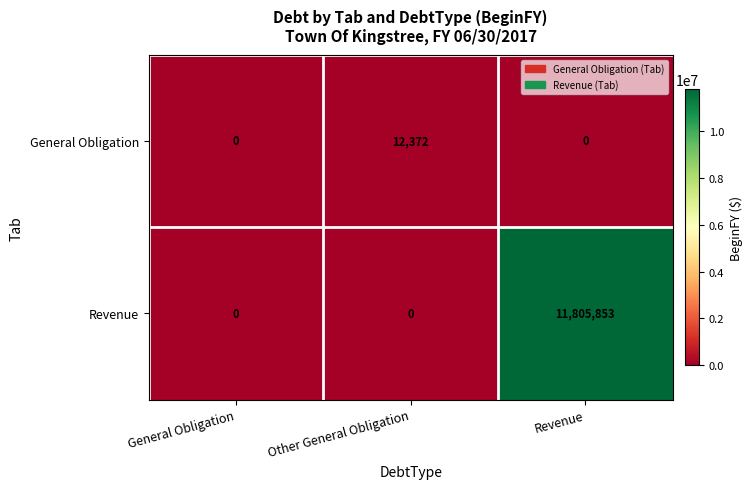

Reading right to left, extract all data points from this chart.

General Obligation: 0	12372	0
Revenue: 11805853	0	0